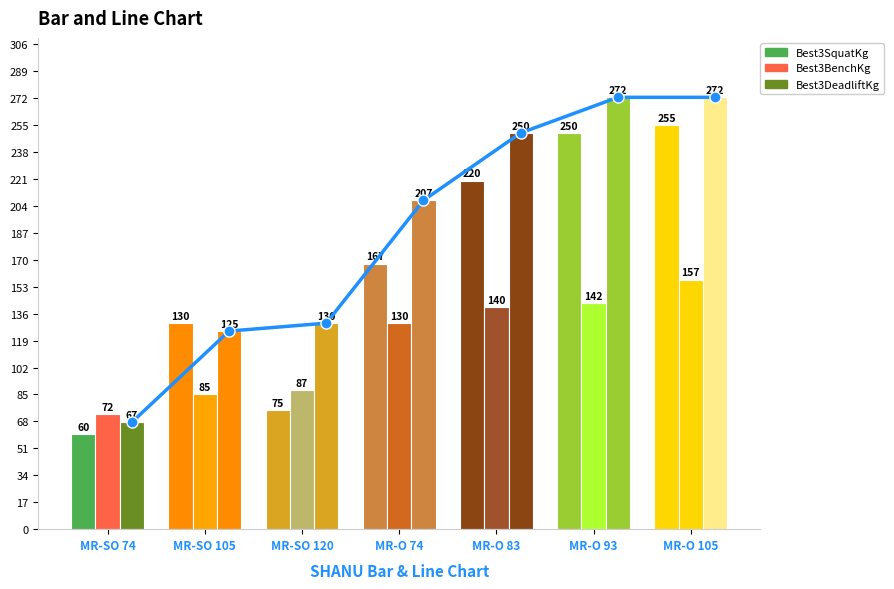

List the labels in order of value, largest first.

MR-O 93, MR-O 105, MR-O 83, MR-O 74, MR-SO 120, MR-SO 105, MR-SO 74